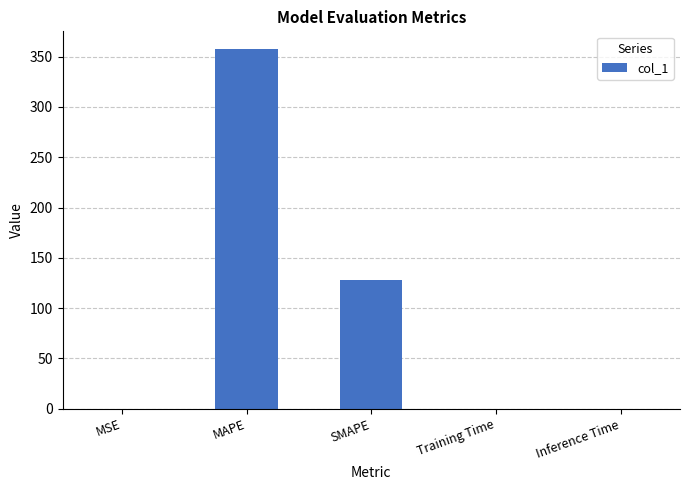

What value does the data have at SMAPE?

128.2